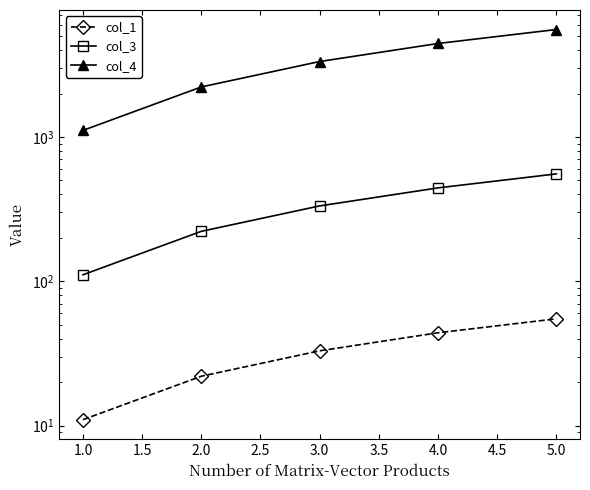

At how many categories does at least one series exceed 933?

5